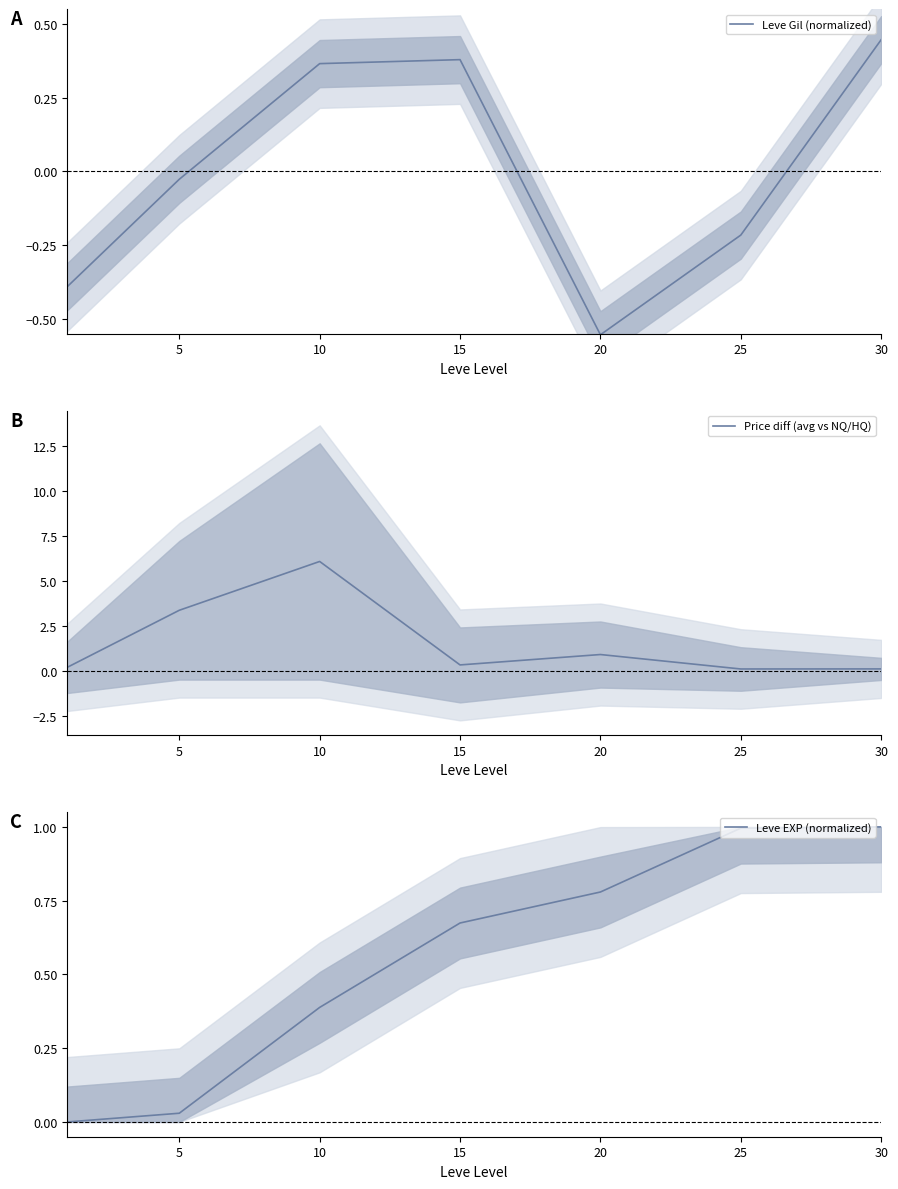

What is the difference between the highest and lowest values at 30?

0.9